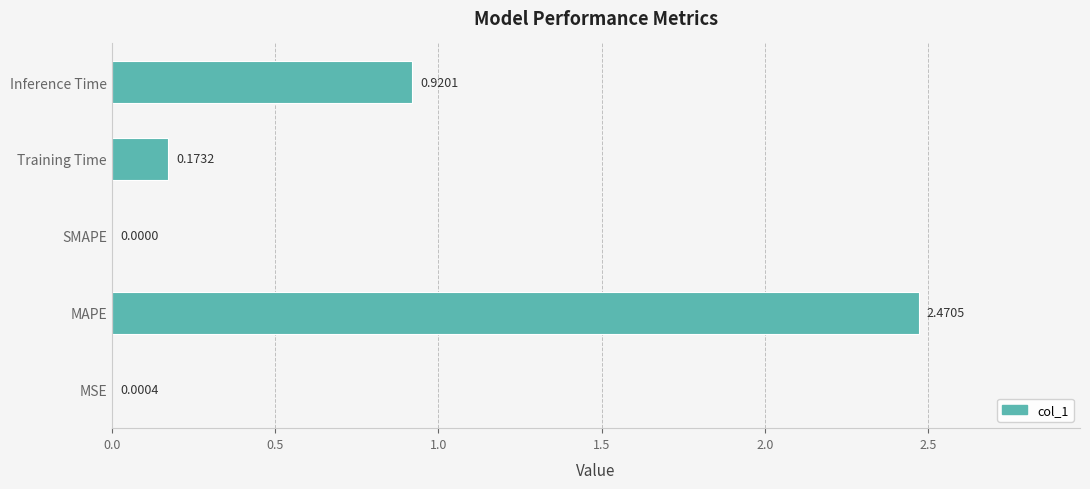

Which category has the highest value across all series?

MAPE